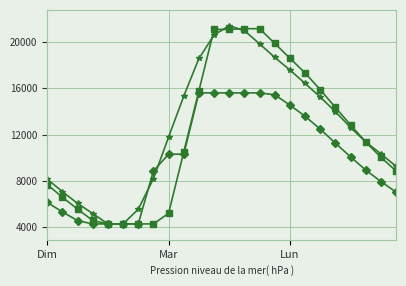

What is the greatest value displayed?

21396.0